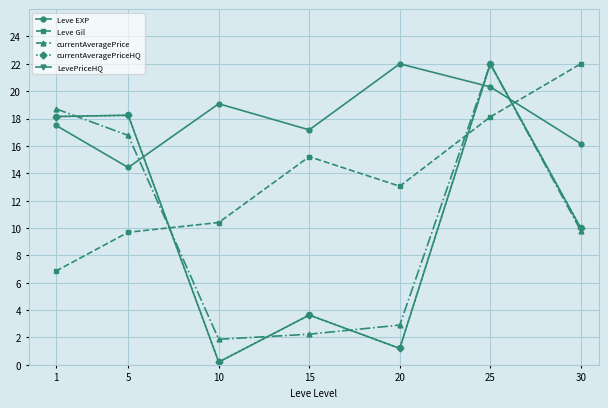

What is the difference between the maximum and minimum values in the currentAveragePriceHQ series?

21.8